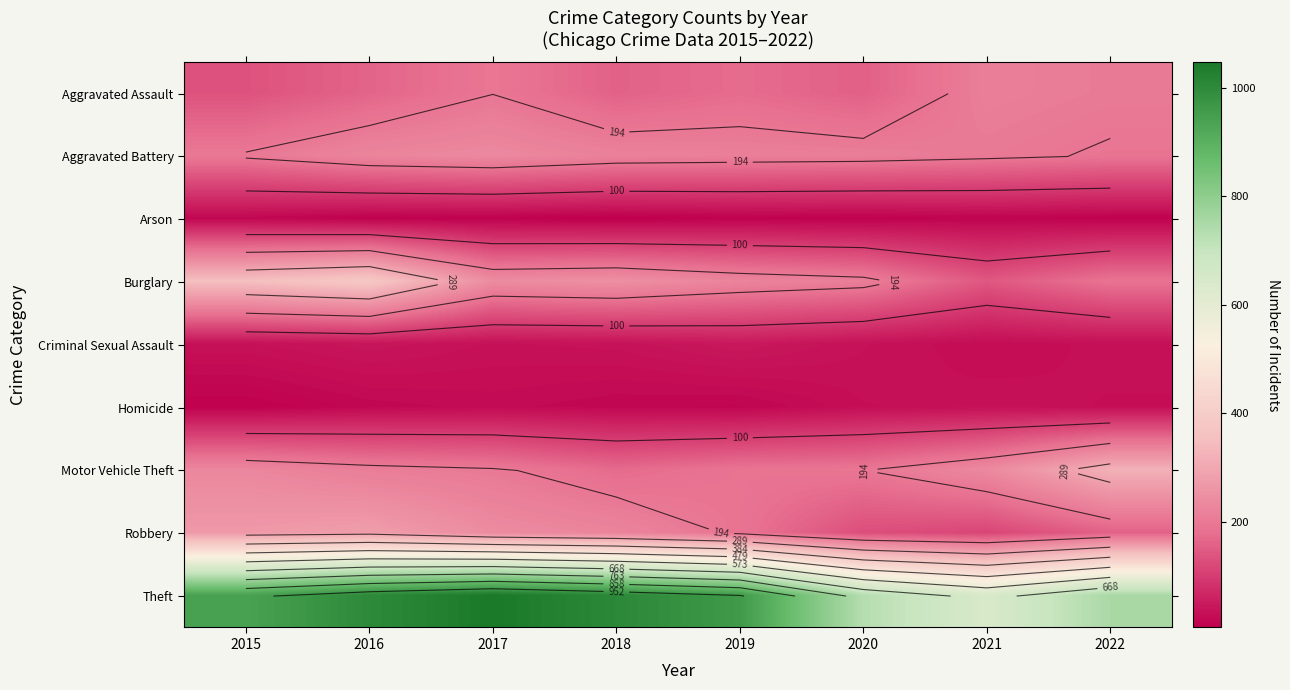

The Motor Vehicle Theft series shows 210 at 2016. True or false?

True